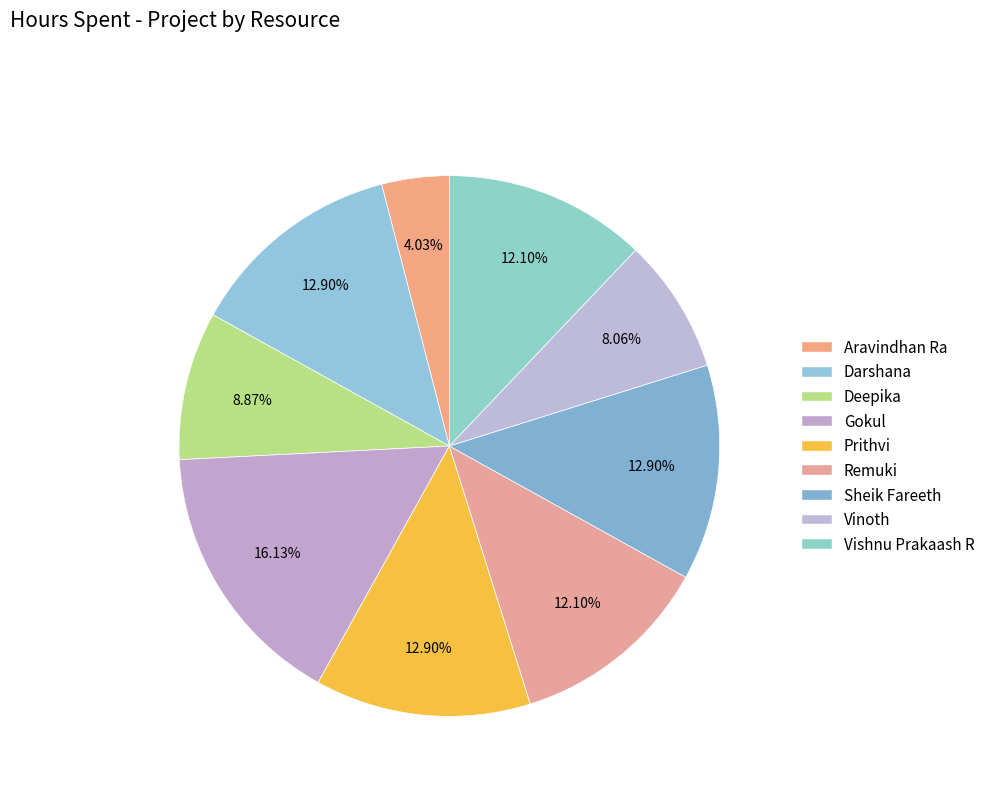

Between Aravindhan Ra and Vishnu Prakaash R, which is larger?

Vishnu Prakaash R